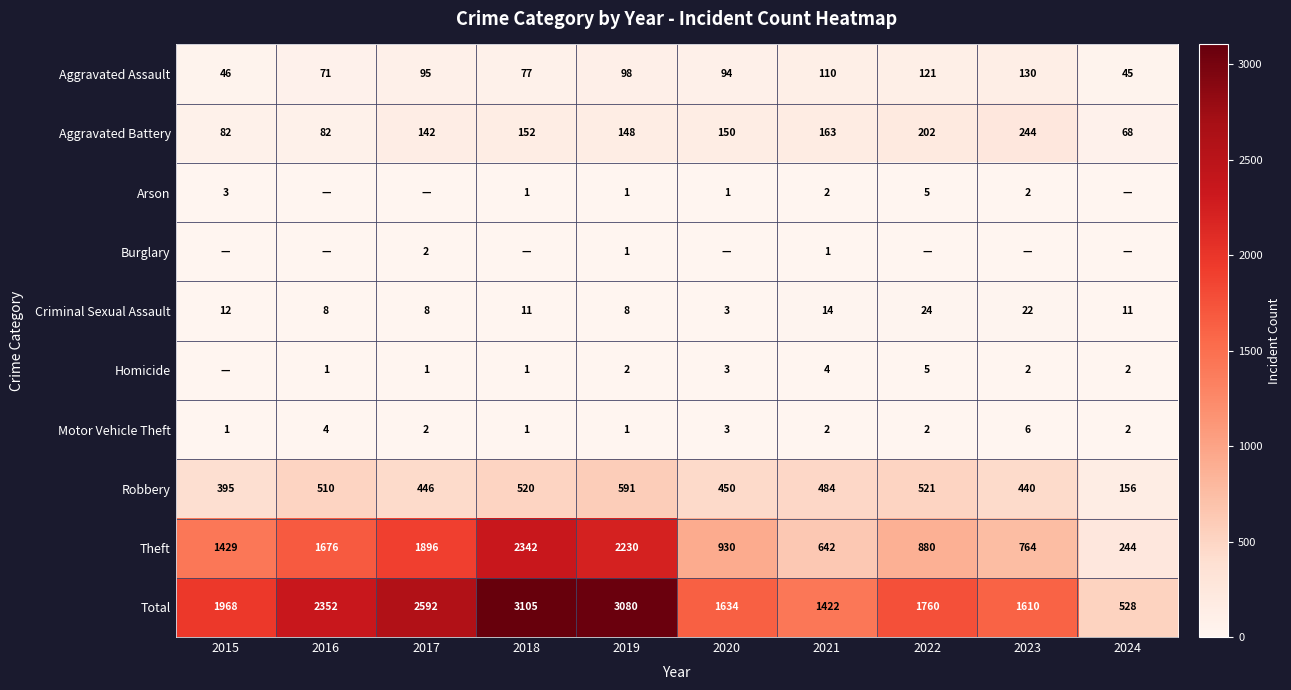

What is the difference between the maximum and minimum values in the Aggravated Assault series?

85